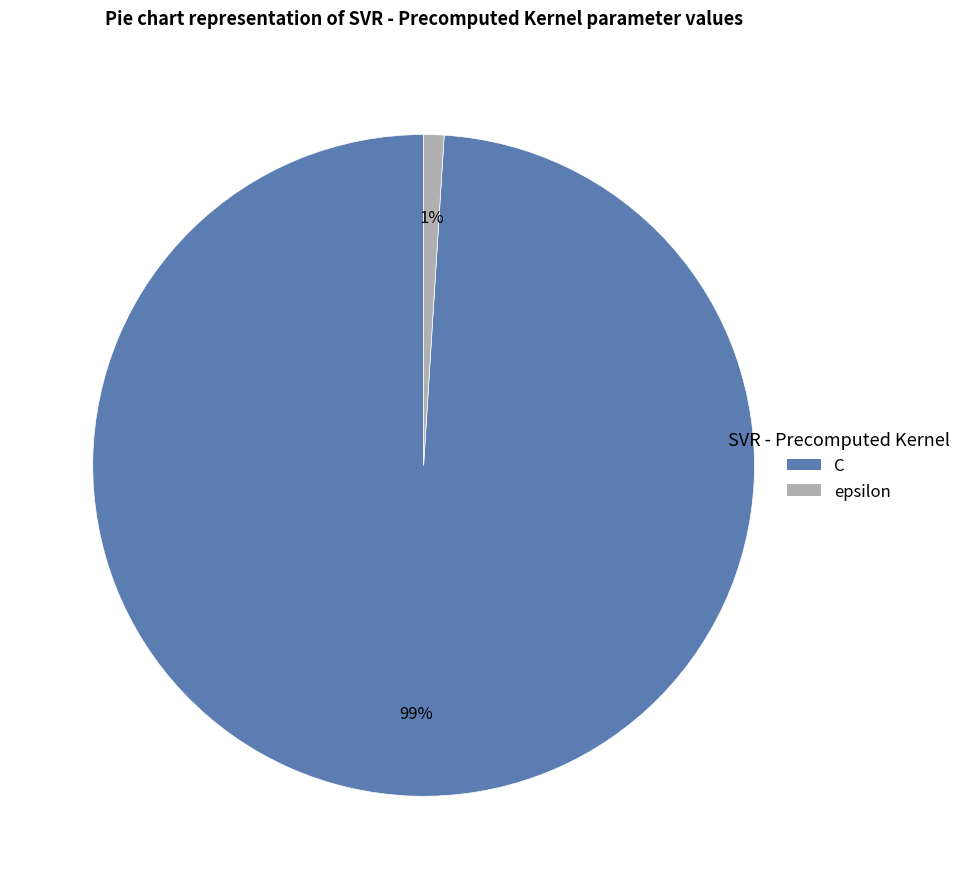

Between epsilon and C, which is larger?

C